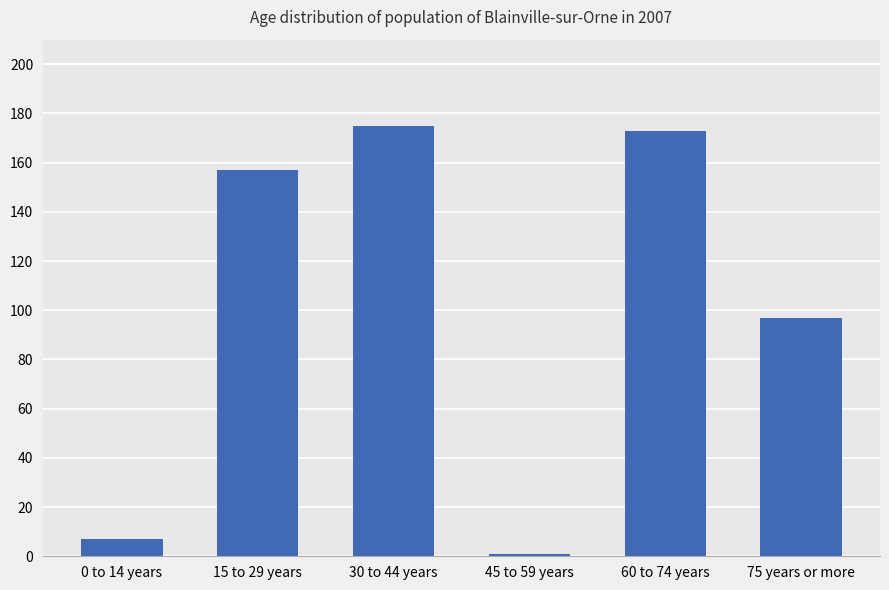

What is the sum of all values?

610